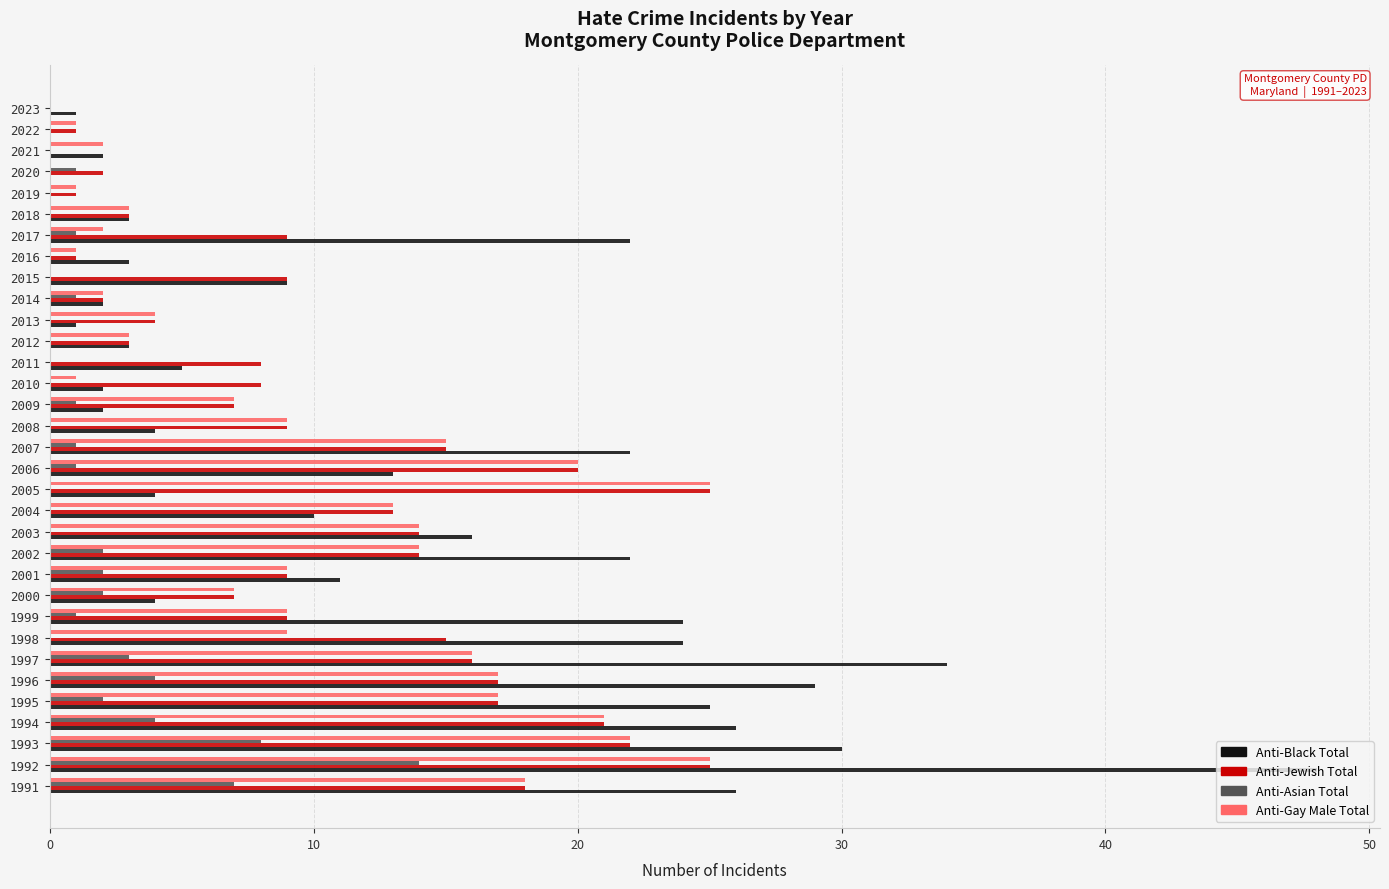

How many series are shown in this chart?

4